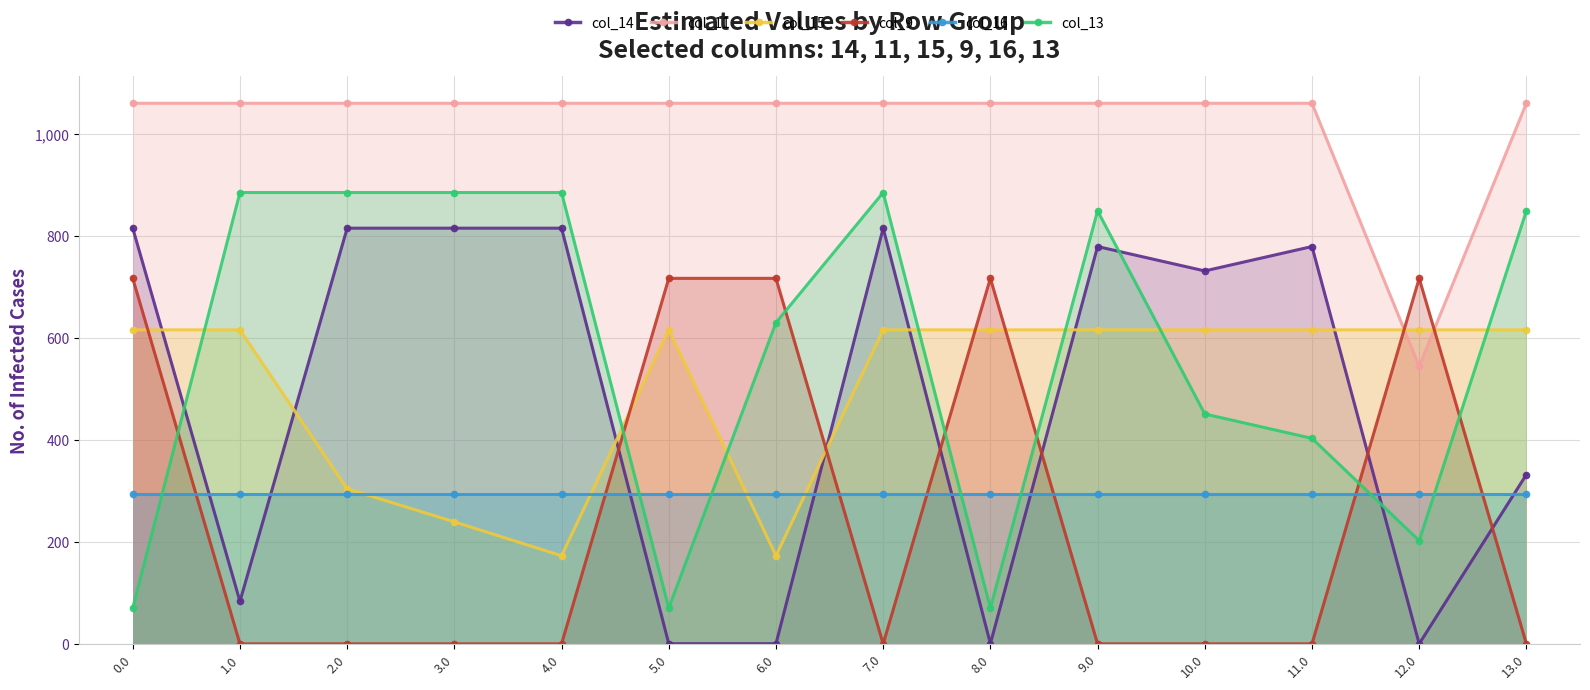

How many interior local valleys does the col_11 series have?

1